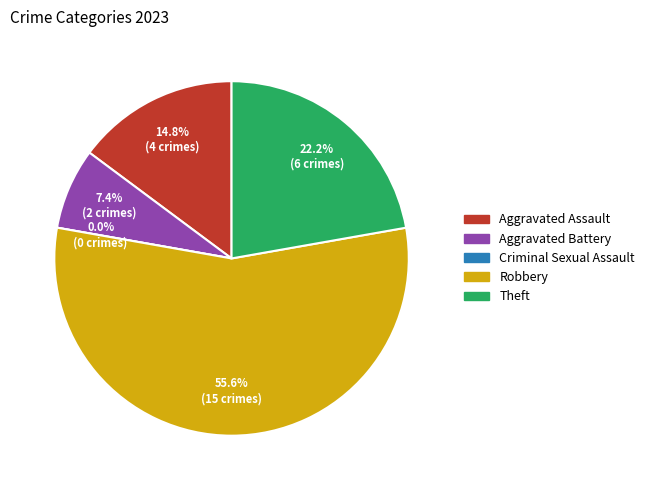

Is it true that Aggravated Assault is 8% of the pie?

False